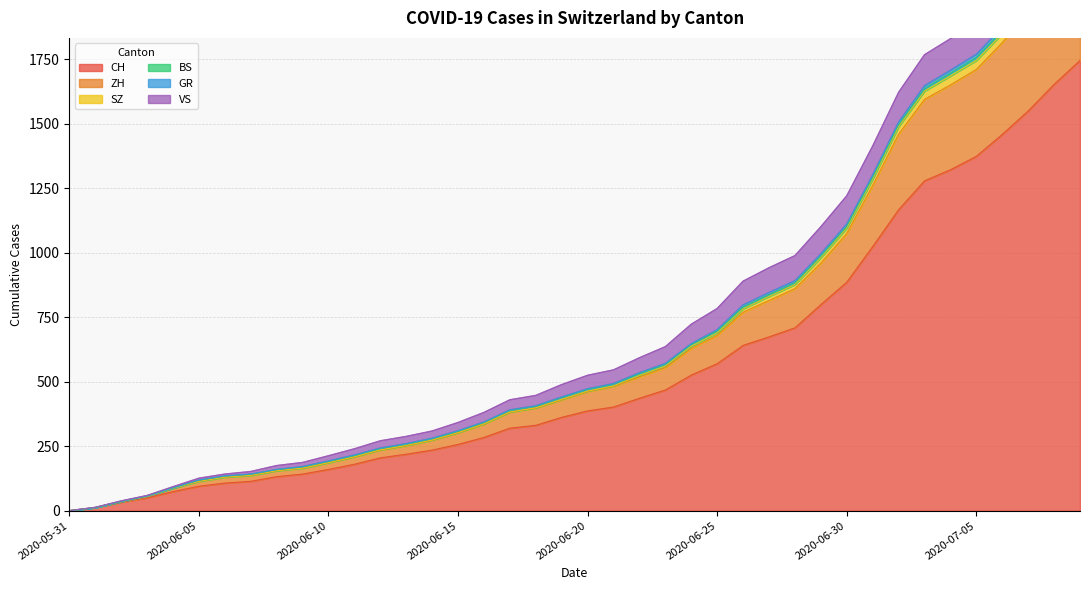

What is the maximum value for CH?

1746